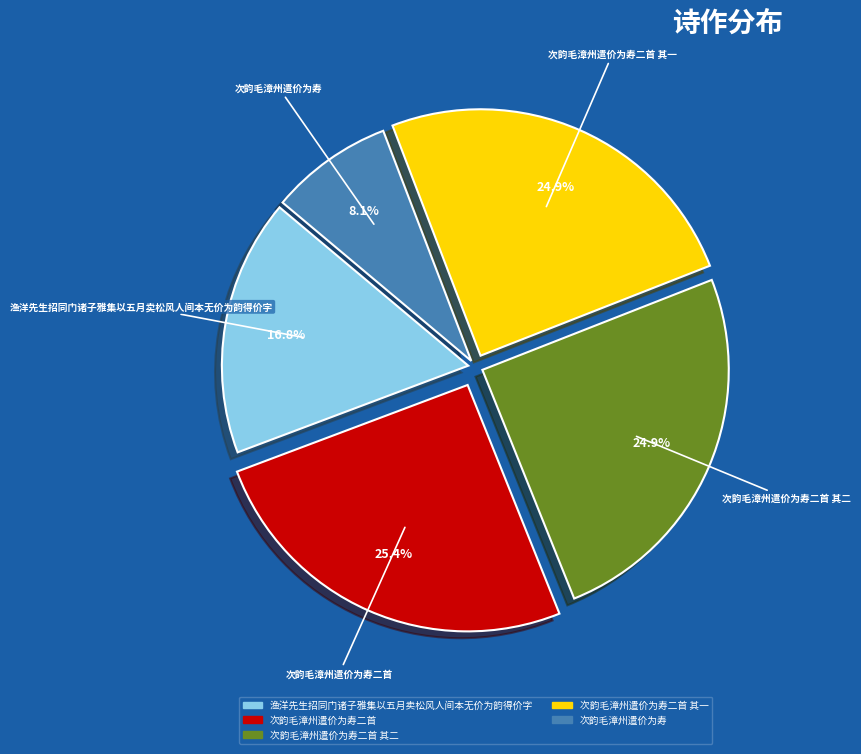

How many slices are in this pie chart?

5